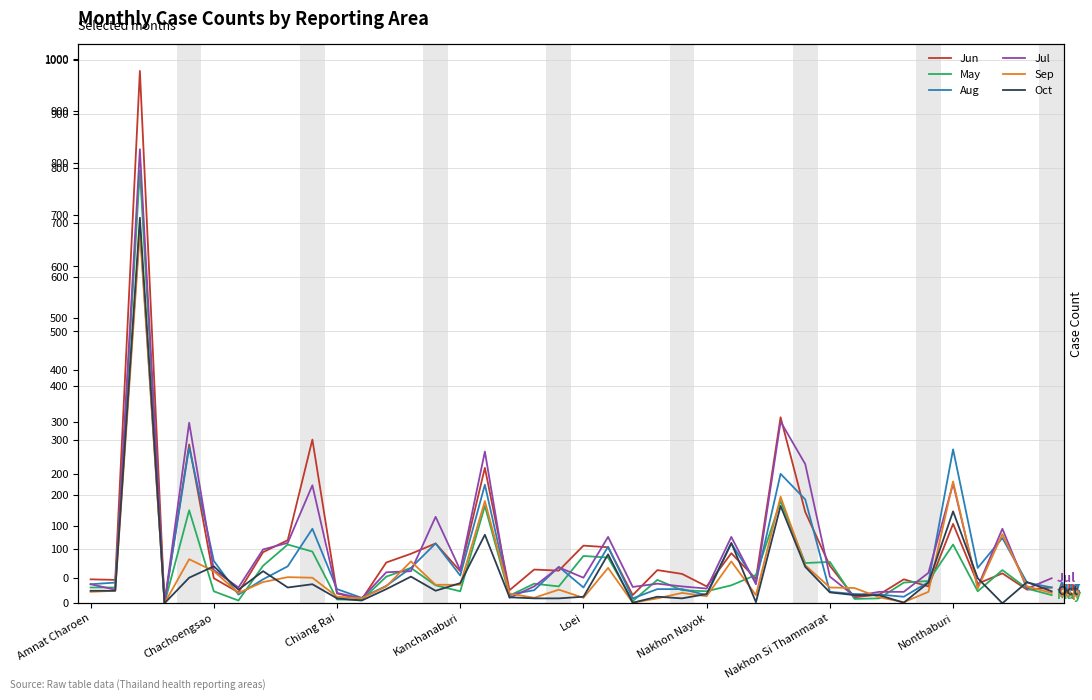

In May, how many points are lower than both neighbors (excluding endpoints)?

11